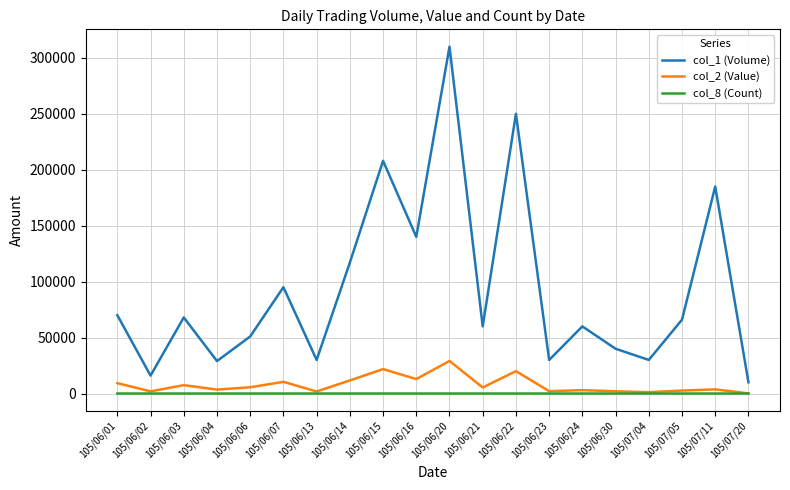

At which label is col_2 (Value) closest to 14600?

105/06/16